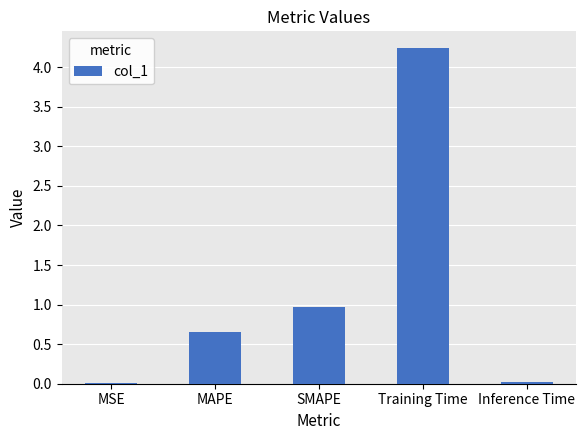

True or false: the data shows 1.5 at SMAPE.

False